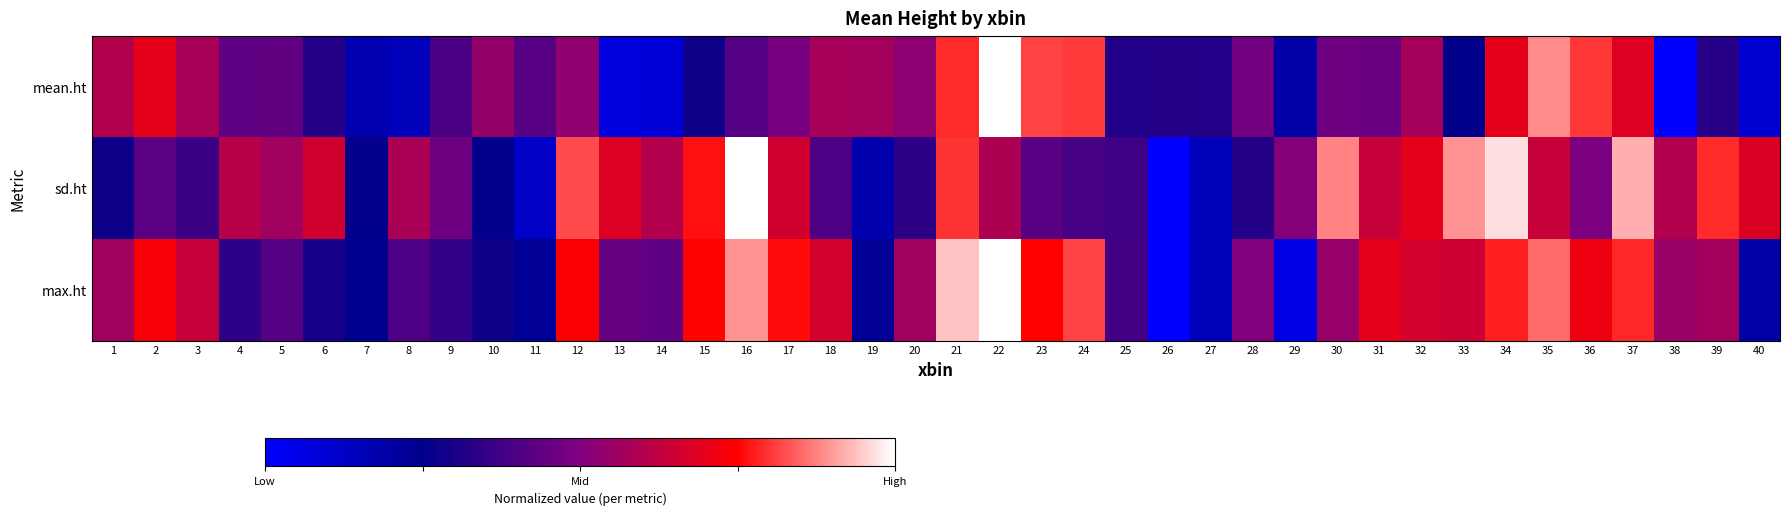

Reading right to left, list all the values displayed in this chart.

mean.ht: 40=0.1	39=0.3	38=0.0	37=0.7	36=0.8	35=0.9	34=0.7	33=0.3	32=0.6	31=0.5	30=0.5	29=0.2	28=0.5	27=0.3	26=0.3	25=0.3	24=0.8	23=0.8	22=1.0	21=0.8	20=0.5	19=0.6	18=0.6	17=0.5	16=0.4	15=0.3	14=0.1	13=0.1	12=0.5	11=0.4	10=0.5	9=0.4	8=0.2	7=0.2	6=0.3	5=0.4	4=0.4	3=0.6	2=0.7	1=0.6
sd.ht: 40=0.7	39=0.8	38=0.6	37=0.9	36=0.5	35=0.6	34=1.0	33=0.9	32=0.7	31=0.6	30=0.9	29=0.5	28=0.3	27=0.1	26=0.0	25=0.4	24=0.4	23=0.4	22=0.6	21=0.8	20=0.3	19=0.2	18=0.4	17=0.7	16=1.0	15=0.8	14=0.6	13=0.7	12=0.8	11=0.1	10=0.3	9=0.5	8=0.6	7=0.3	6=0.7	5=0.6	4=0.6	3=0.4	2=0.4	1=0.3
max.ht: 40=0.2	39=0.6	38=0.5	37=0.8	36=0.7	35=0.9	34=0.8	33=0.7	32=0.7	31=0.7	30=0.5	29=0.1	28=0.5	27=0.1	26=0.0	25=0.4	24=0.8	23=0.7	22=1.0	21=0.9	20=0.6	19=0.2	18=0.7	17=0.8	16=0.9	15=0.8	14=0.4	13=0.4	12=0.7	11=0.2	10=0.3	9=0.3	8=0.4	7=0.2	6=0.3	5=0.4	4=0.3	3=0.6	2=0.7	1=0.6